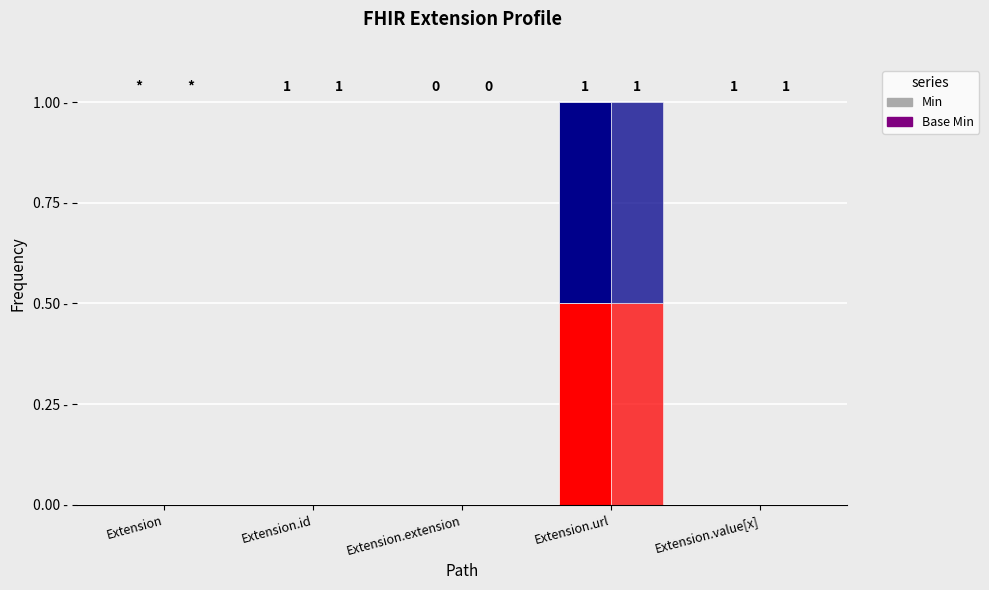

What is the label of the 3rd bar from the right?

Extension.extension